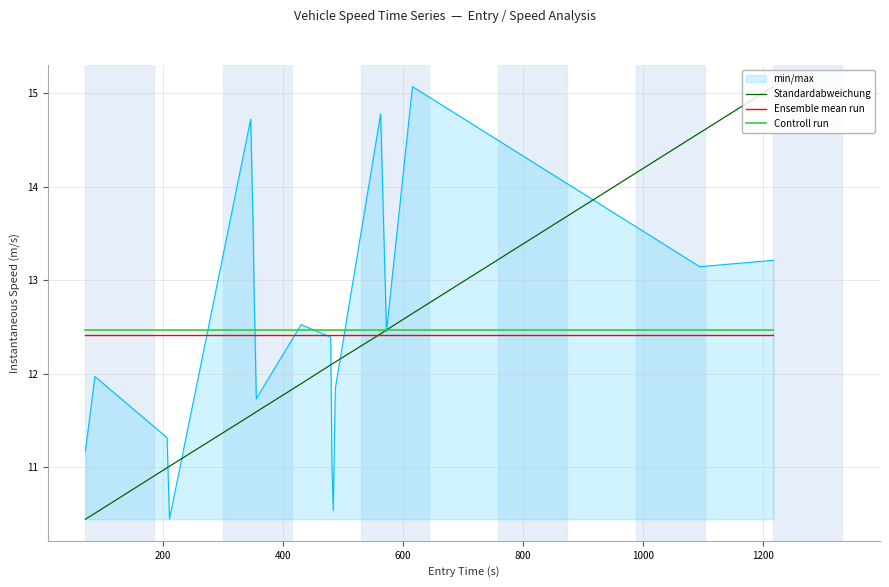

What is the minimum value for min/max?

10.4